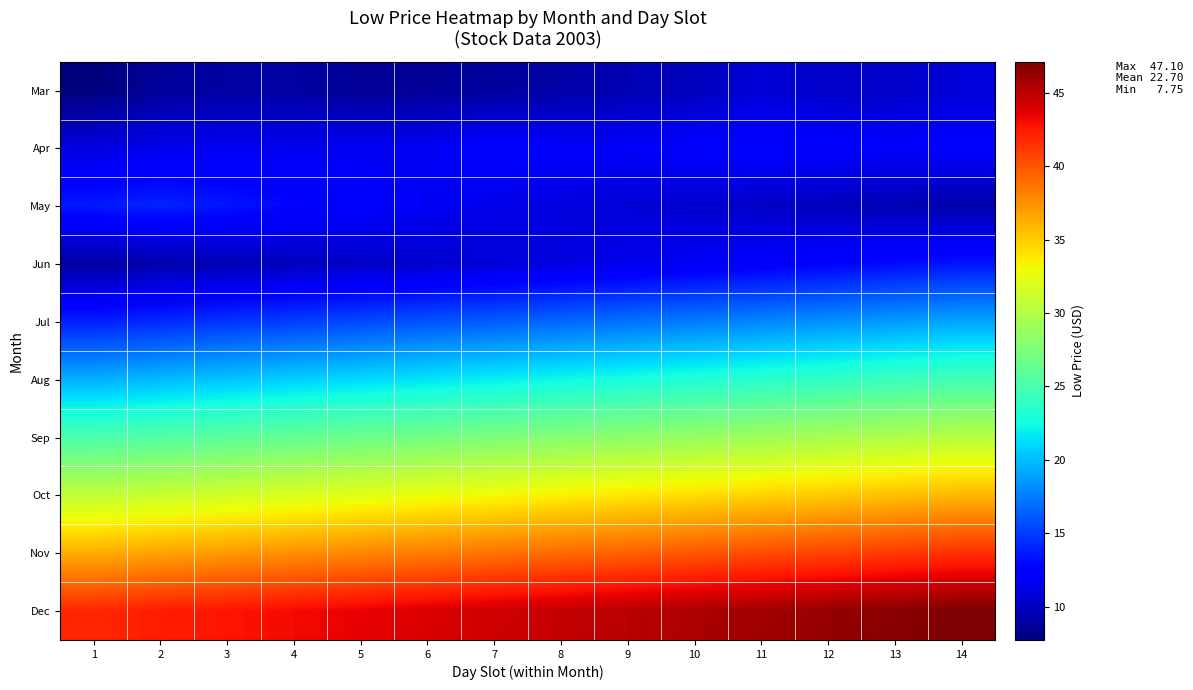

Reading left to right, list all the values displayed in this chart.

Mar: 1=7.8	2=8.7	3=9.0	4=9.0	5=8.6	6=8.6	7=8.8	8=9.1	9=9.6	10=9.8	11=10.9	12=10.2	13=10.2	14=10.9
Apr: 1=11.0	2=11.5	3=11.8	4=11.6	5=11.7	6=11.8	7=12.6	8=12.1	9=12.1	10=12.4	11=12.6	12=12.5	13=12.2	14=12.3
May: 1=13.7	2=14.0	3=13.5	4=12.9	5=12.4	6=11.9	7=11.5	8=11.1	9=10.8	10=10.5	11=10.2	12=9.9	13=9.6	14=9.3
Jun: 1=9.0	2=9.3	3=9.6	4=9.9	5=10.2	6=10.5	7=10.8	8=11.1	9=11.5	10=11.9	11=12.3	12=12.7	13=13.1	14=13.5
Jul: 1=13.9	2=14.3	3=14.7	4=15.1	5=15.5	6=15.9	7=16.3	8=16.7	9=17.1	10=17.5	11=17.9	12=18.3	13=18.7	14=19.1
Aug: 1=19.5	2=19.9	3=20.3	4=20.7	5=21.1	6=21.5	7=21.9	8=22.3	9=22.7	10=23.1	11=23.5	12=23.9	13=24.3	14=24.7
Sep: 1=25.1	2=25.5	3=25.9	4=26.3	5=26.7	6=27.1	7=27.5	8=27.9	9=28.3	10=28.7	11=29.1	12=29.5	13=29.9	14=30.3
Oct: 1=30.7	2=31.1	3=31.5	4=31.9	5=32.3	6=32.7	7=33.1	8=33.5	9=33.9	10=34.3	11=34.7	12=35.1	13=35.5	14=35.9
Nov: 1=36.3	2=36.7	3=37.1	4=37.5	5=37.9	6=38.3	7=38.7	8=39.1	9=39.5	10=39.9	11=40.3	12=40.7	13=41.1	14=41.5
Dec: 1=41.9	2=42.3	3=42.7	4=43.1	5=43.5	6=43.9	7=44.3	8=44.7	9=45.1	10=45.5	11=45.9	12=46.3	13=46.7	14=47.1